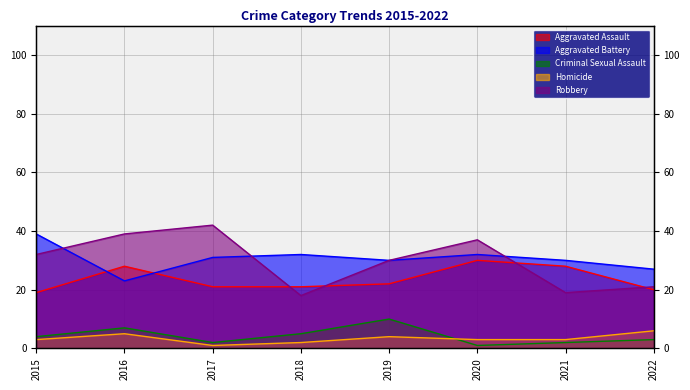

How many interior local valleys does the Homicide series have?

1